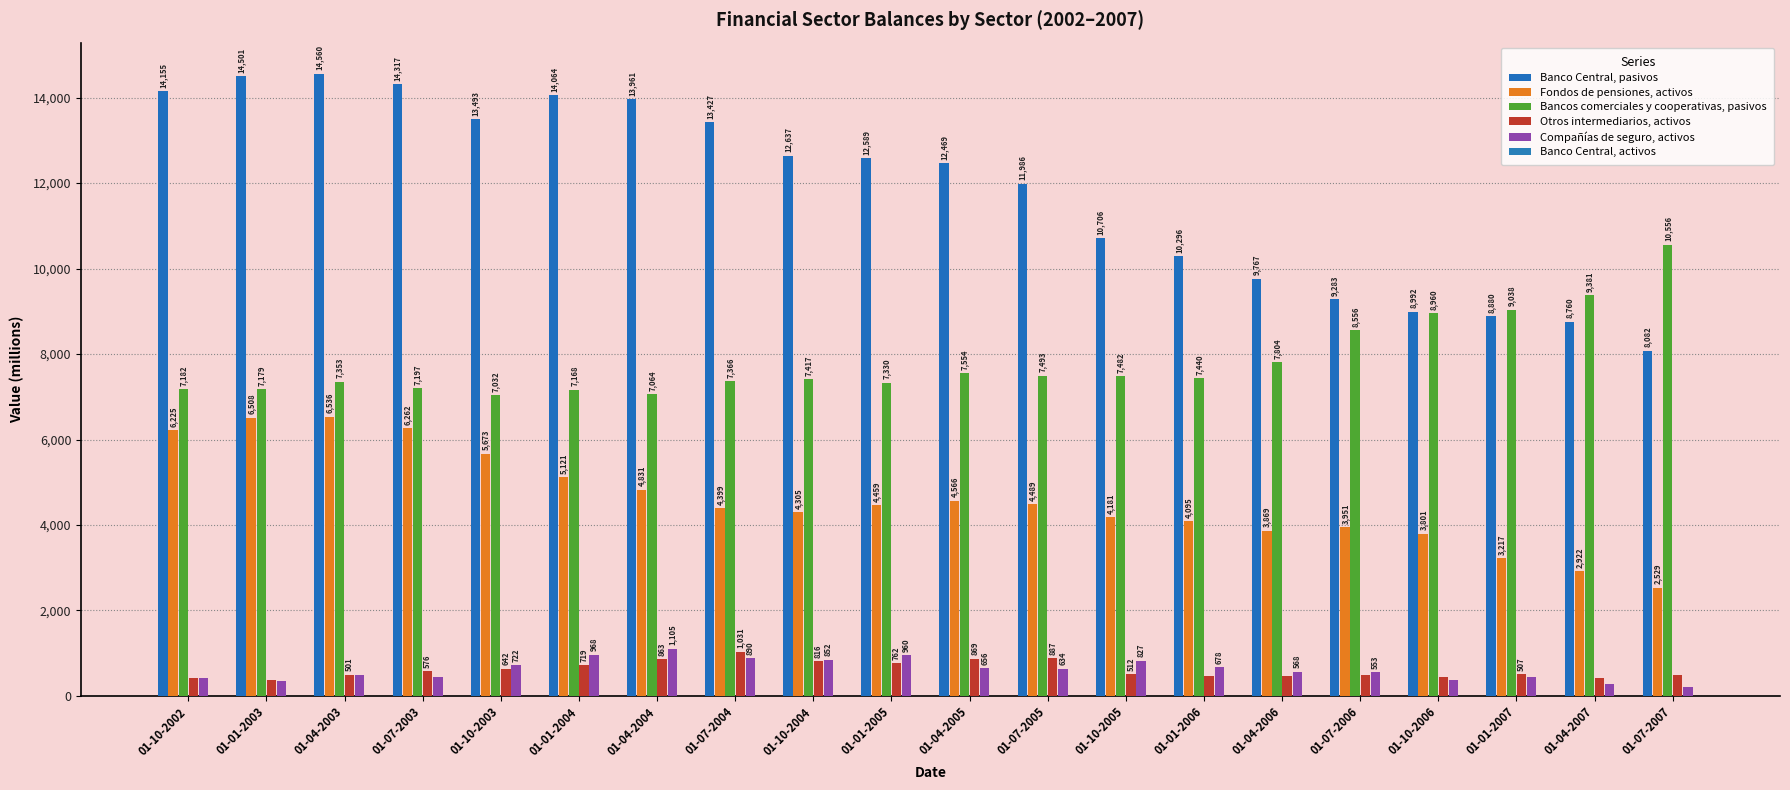

What is the label of the 15th bar from the right?

01-01-2004